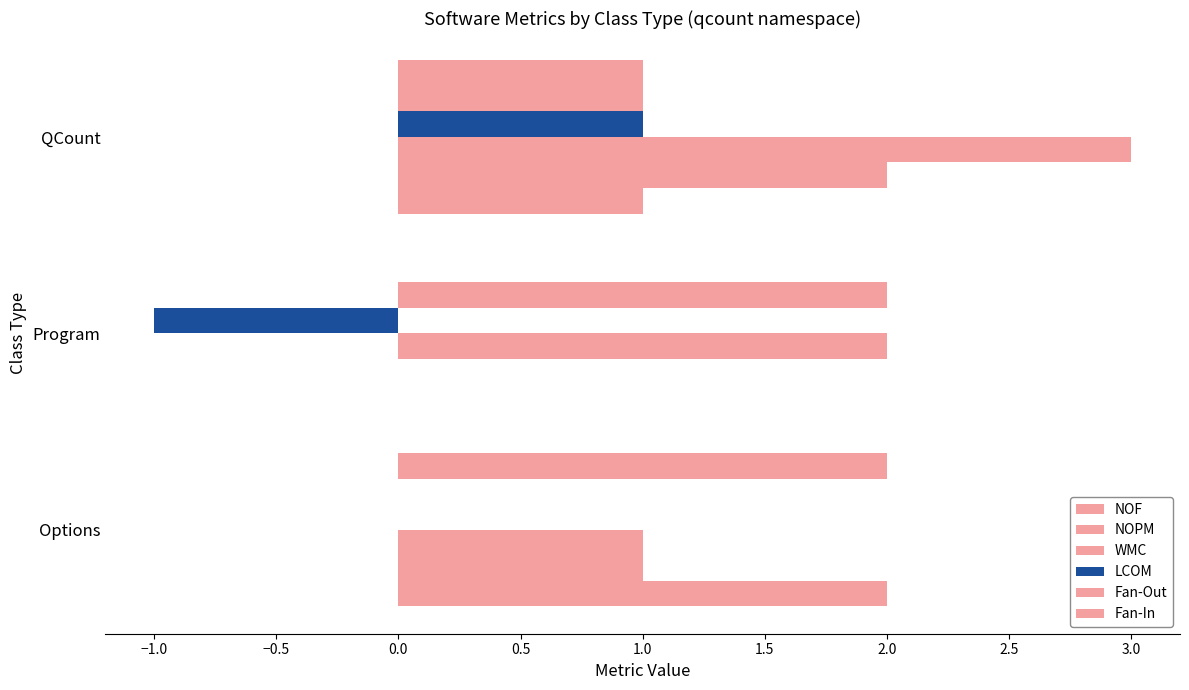

How many positive values does the NOF series have?

2